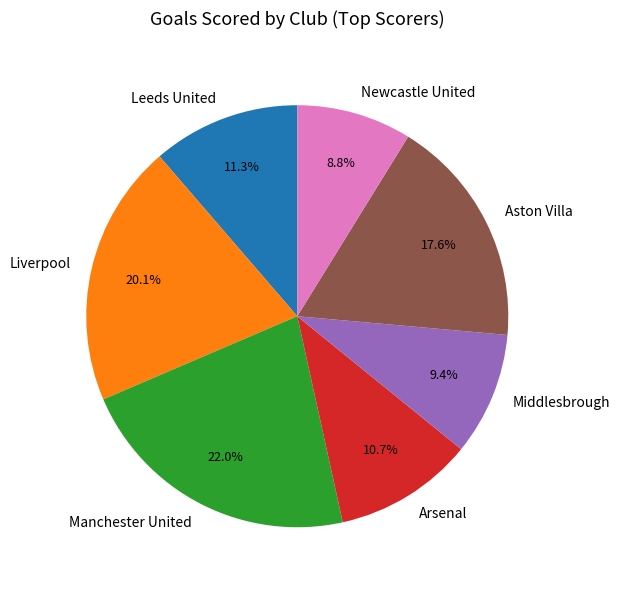

Rank the categories by value from lowest to highest.

Newcastle United, Middlesbrough, Arsenal, Leeds United, Aston Villa, Liverpool, Manchester United